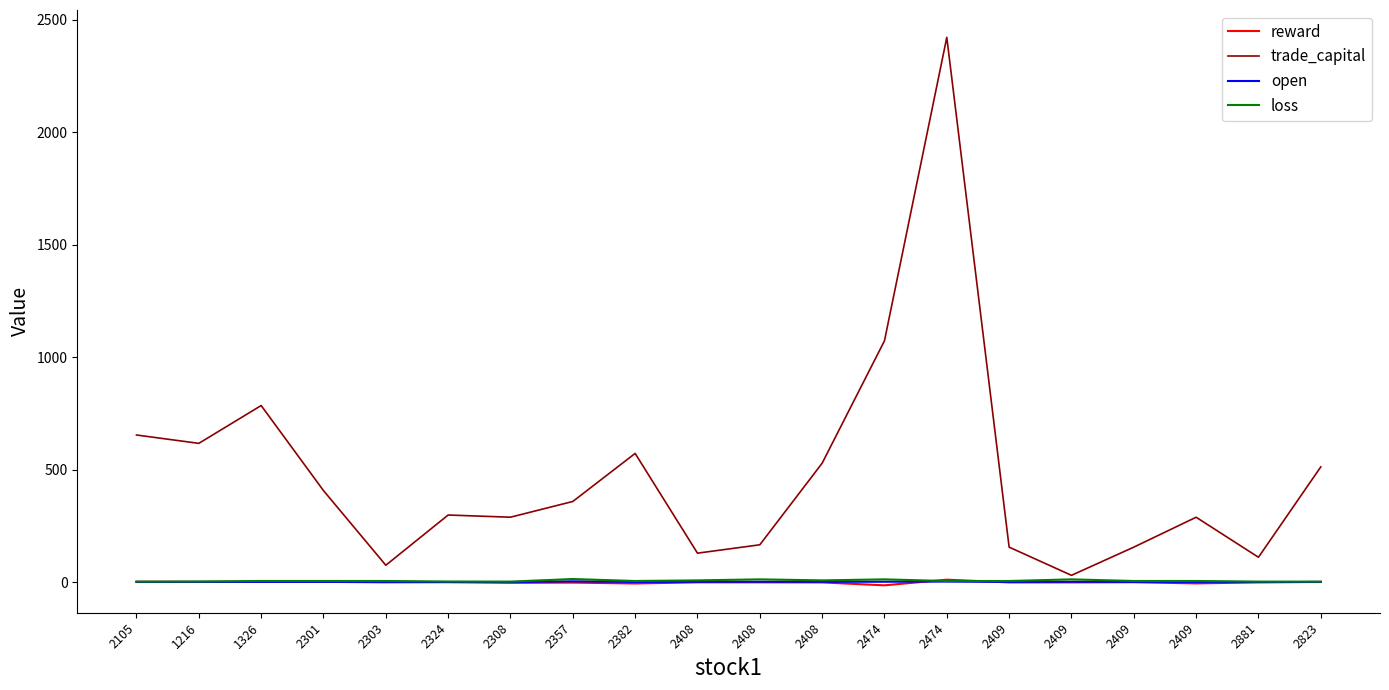

Reading right to left, transcribe all the data shown in this chart.

reward: 2823=2.4	2881=0.1	2409=-4.4	2409=0.8	2409=0.1	2409=-0.1	2474=12.2	2474=-13.0	2408=-0.0	2408=0.3	2408=0.3	2382=-4.8	2357=-0.9	2308=-1.8	2324=1.3	2303=0.3	2301=2.5	1326=2.8	1216=2.2	2105=3.1
trade_capital: 2823=513.3	2881=111.7	2409=289.6	2409=156.7	2409=31.4	2409=156.7	2474=2421.7	2474=1073.4	2408=529.6	2408=167.1	2408=129.9	2382=573.1	2357=359.6	2308=289.7	2324=299.4	2303=76.3	2301=407.9	1326=785.9	1216=617.8	2105=655.0
open: 2823=1.7	2881=1.7	2409=2.1	2409=2.1	2409=3.0	2409=2.1	2474=3.7	2474=3.0	2408=2.6	2408=3.0	2408=2.6	2382=2.1	2357=4.8	2308=1.7	2324=1.5	2303=2.1	2301=2.1	1326=2.1	1216=2.2	2105=1.7
loss: 2823=3.5	2881=3.5	2409=6.3	2409=6.3	2409=13.5	2409=6.3	2474=6.1	2474=13.5	2408=9.0	2408=13.5	2408=9.0	2382=6.3	2357=15.0	2308=3.5	2324=4.0	2303=6.3	2301=6.3	1326=6.3	1216=4.0	2105=3.5